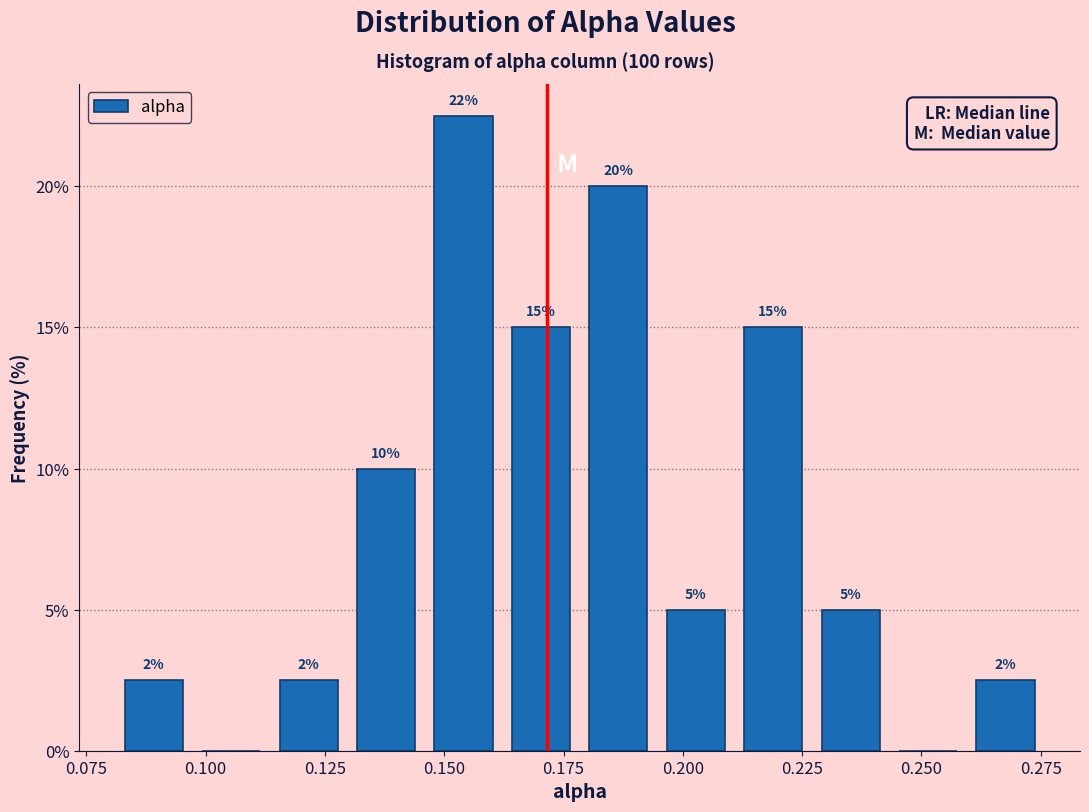

Read against the x-axis, roughly where is the centre of the tallest bar?

0.155